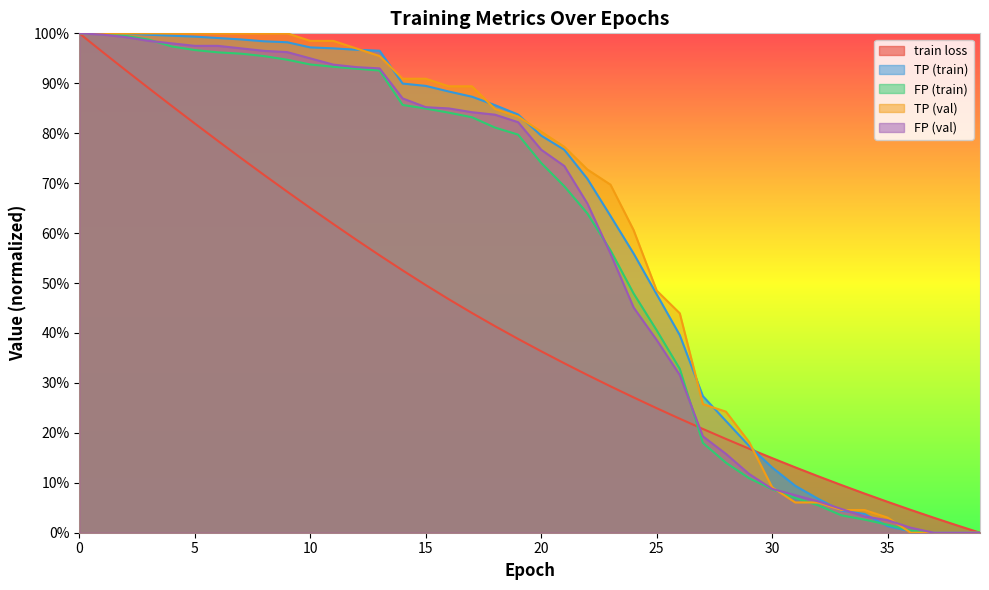

The TP (train) series shows 1.3 at 16. True or false?

False